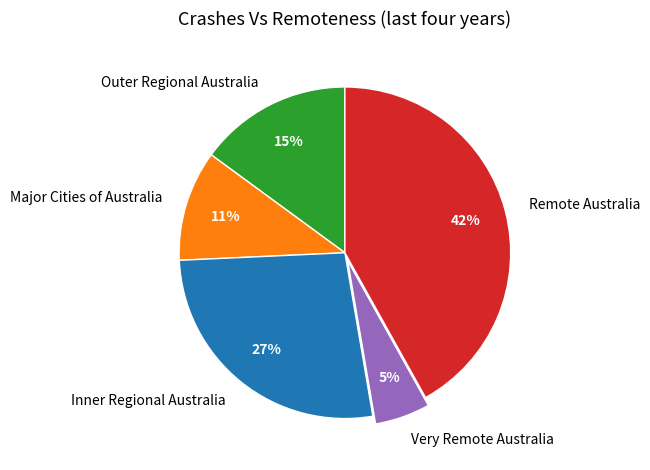

Does Very Remote Australia account for over 50% of the chart?

No